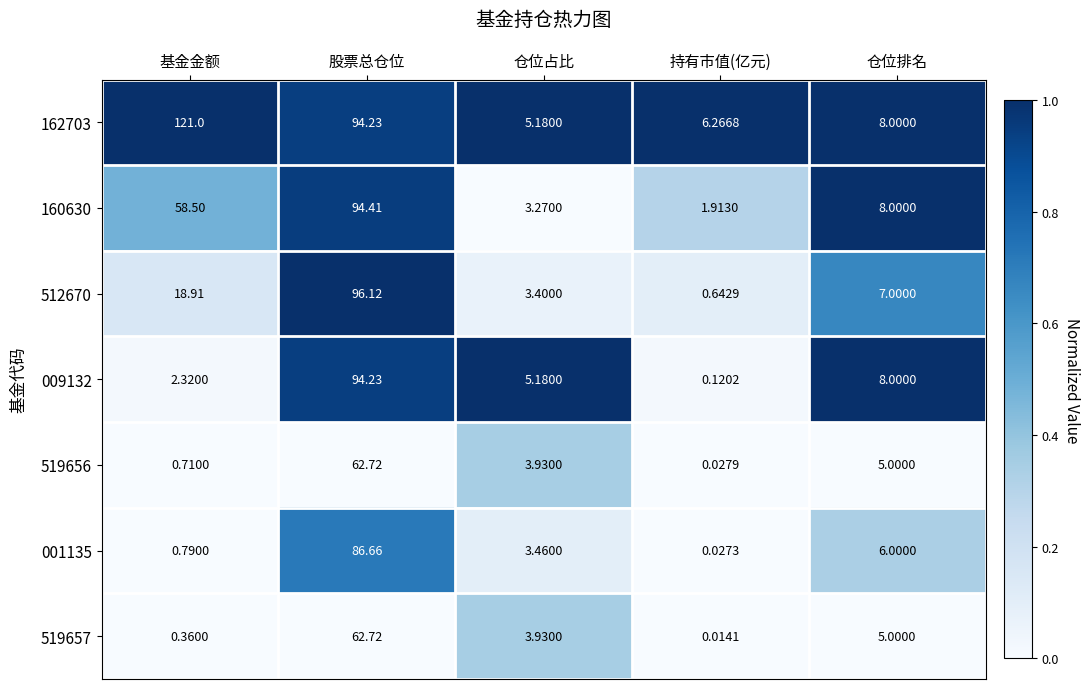

Between 股票总仓位 and 持有市值(亿元), which series saw the biggest shift?

512670